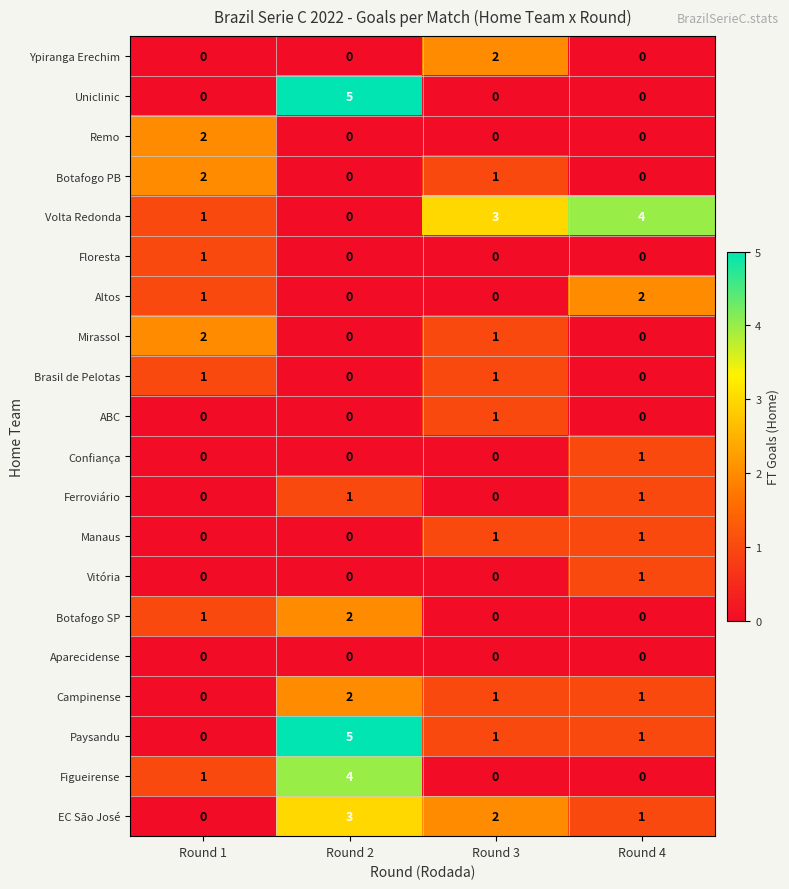

What is the sum of all Campinense values?

4